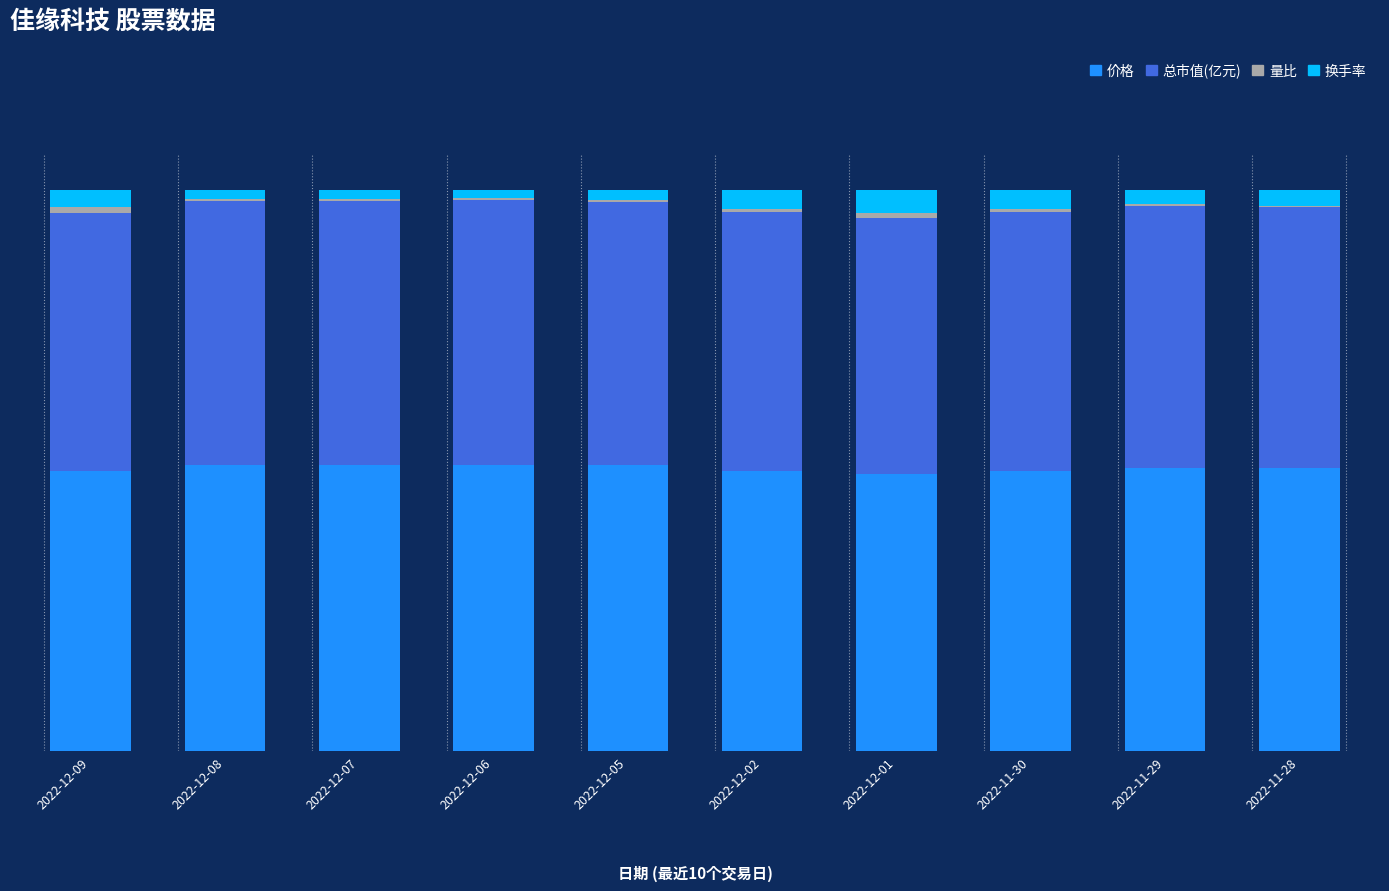

Are the bars grouped side by side (vs. stacked)?

No